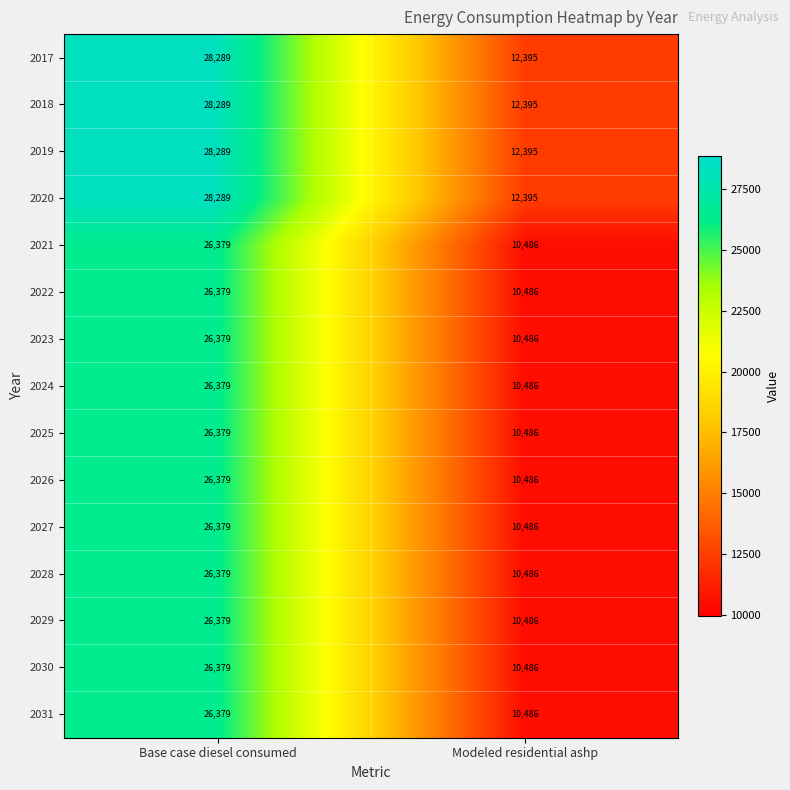

List the labels in order of 2031 value, largest first.

Base case diesel consumed, Modeled residential ashp